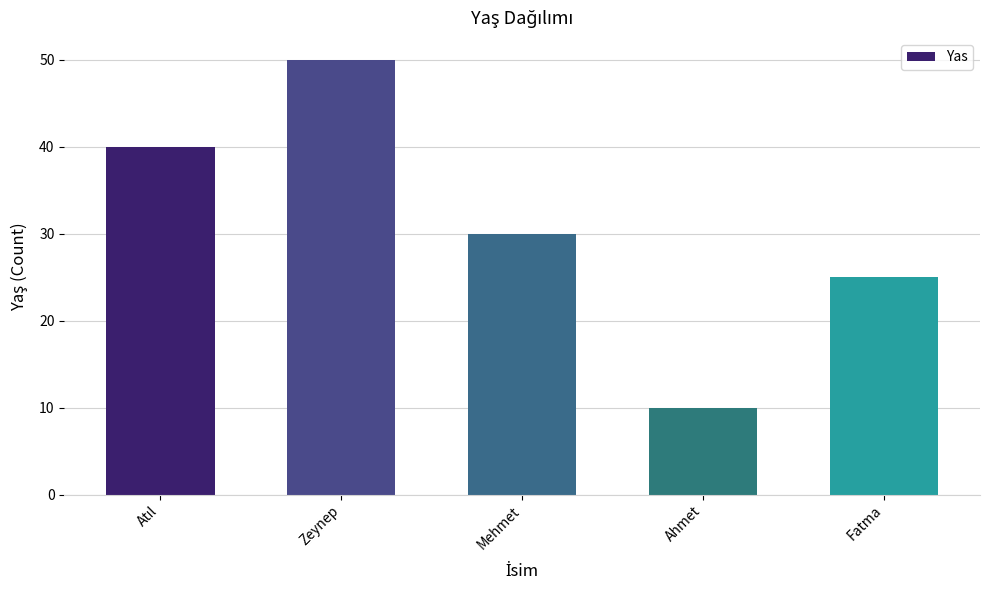

What is the sum of the values at Ahmet and Fatma?

35